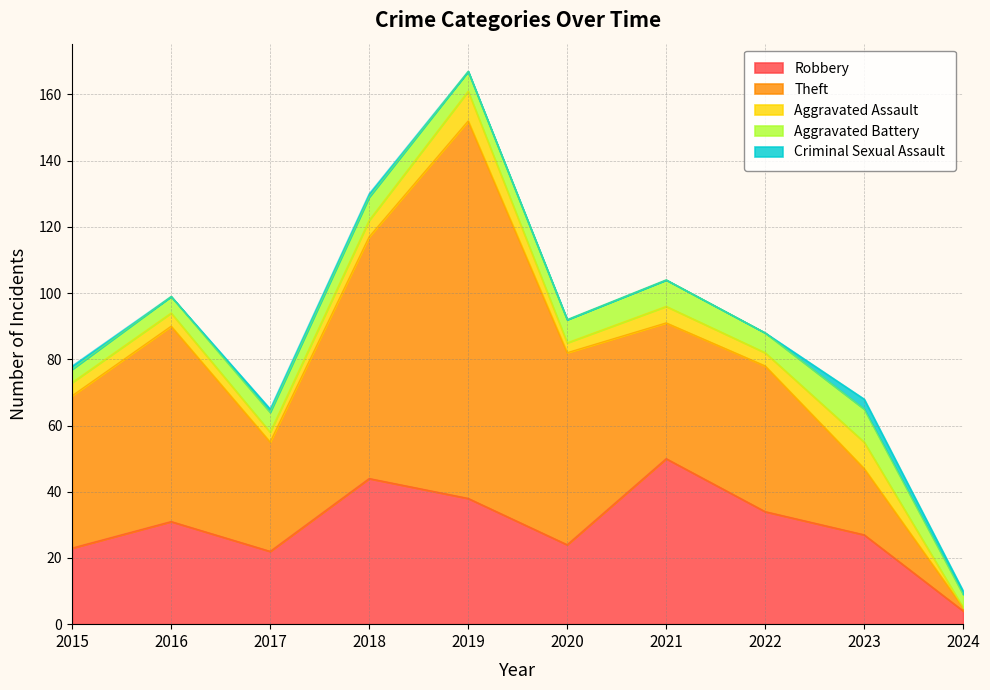

What is the difference between the second highest and minimum values in the Robbery series?

40